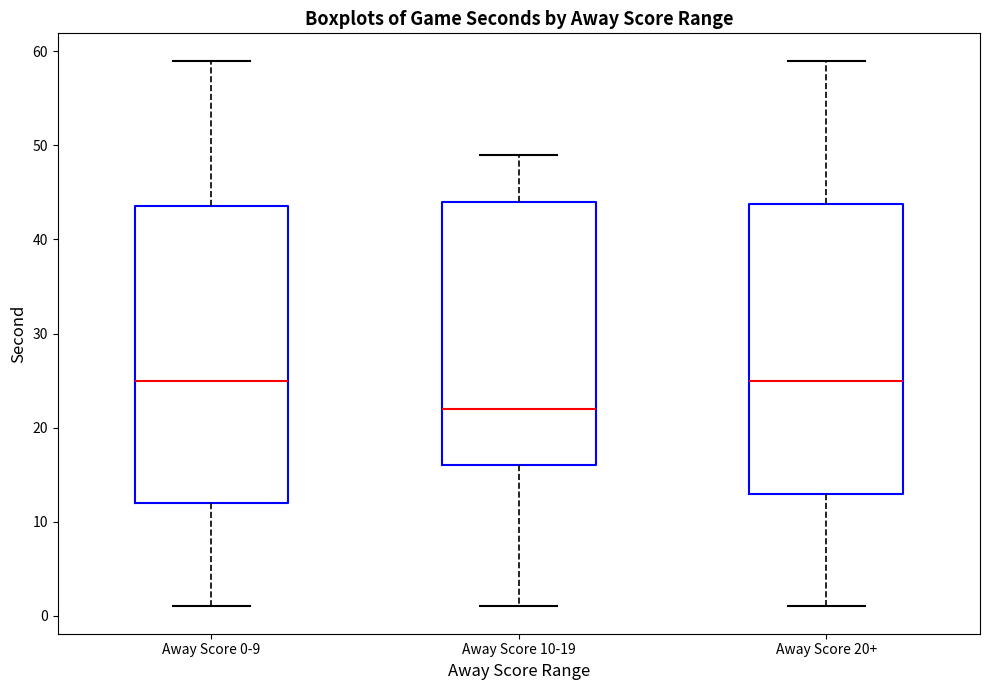

Reading left to right, transcribe this box plot: for each box, give where its median line is, the range the box spans, and where its two whiskers end, as read against the y-axis. The values are not printed on the chart, so give them approximately, as read against the axis.

Away Score 0-9: median 25, box 12 to 44, whiskers 1 to 59
Away Score 10-19: median 22, box 16 to 44, whiskers 1 to 49
Away Score 20+: median 25, box 13 to 44, whiskers 1 to 59